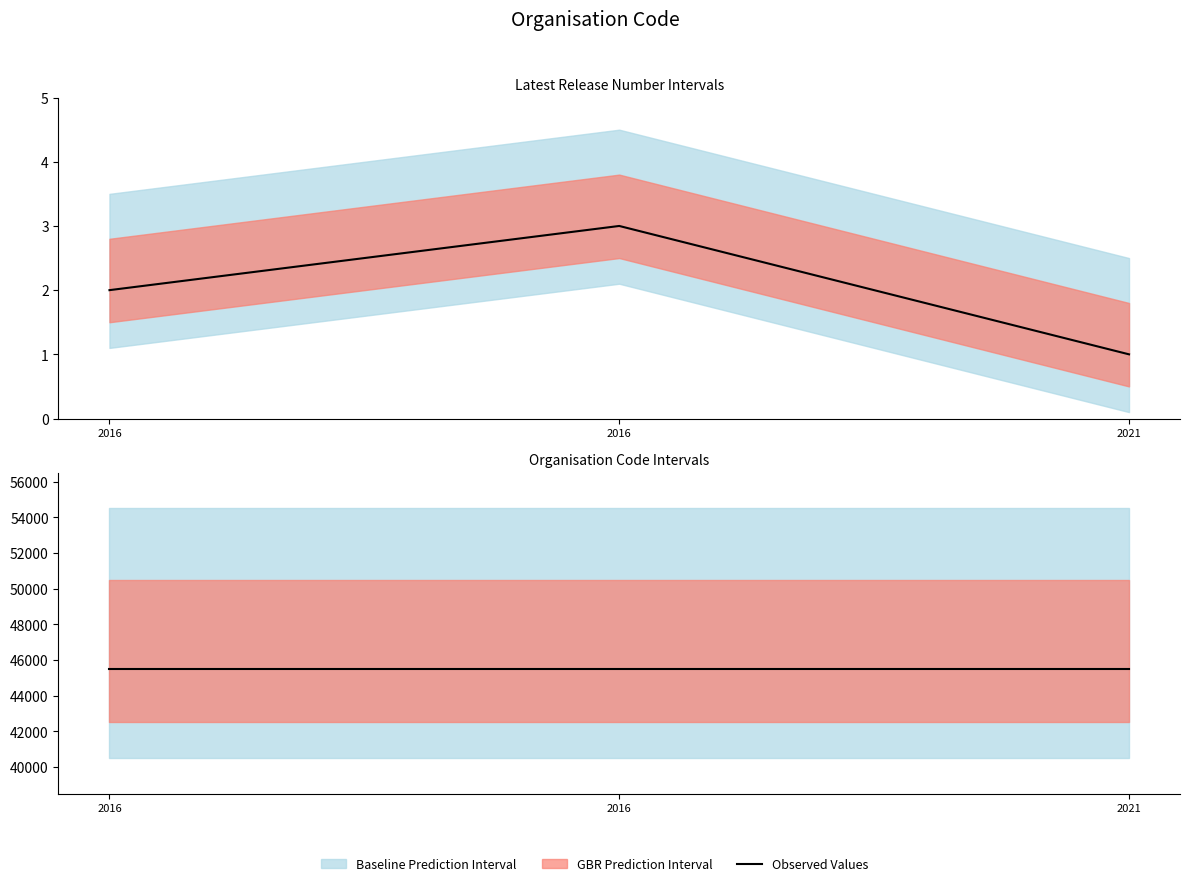

True or false: Organisation Code and Latest Release Number intersect in this chart.

False